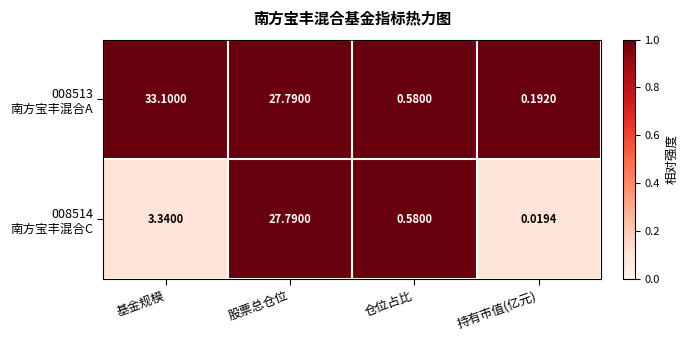

How many distinct data groups are displayed?

2